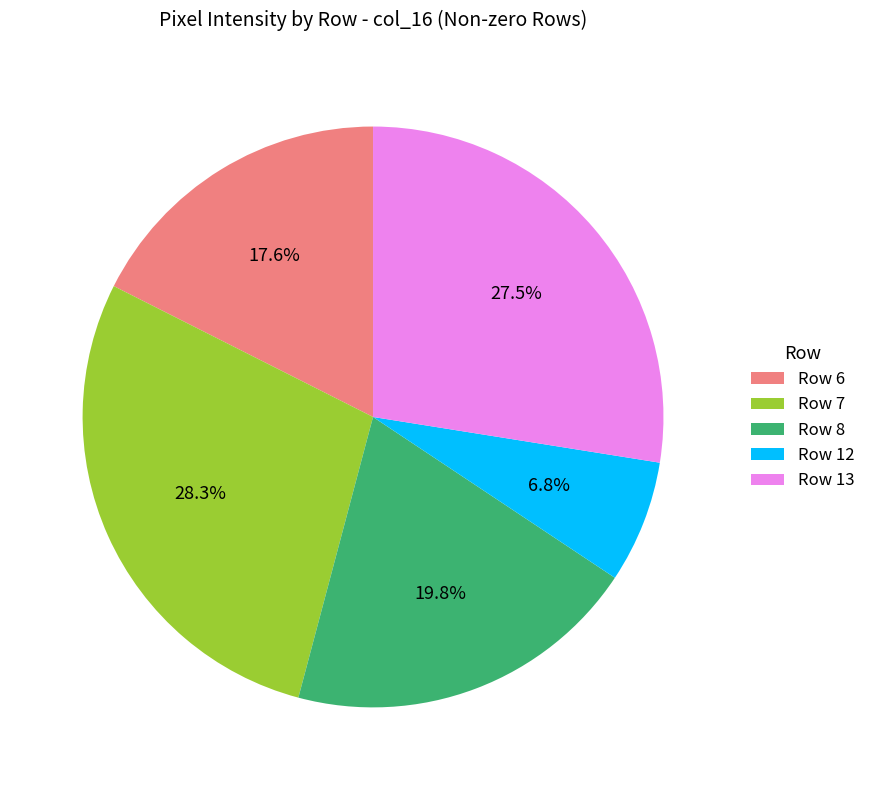

Which slice is the largest?

Row 7